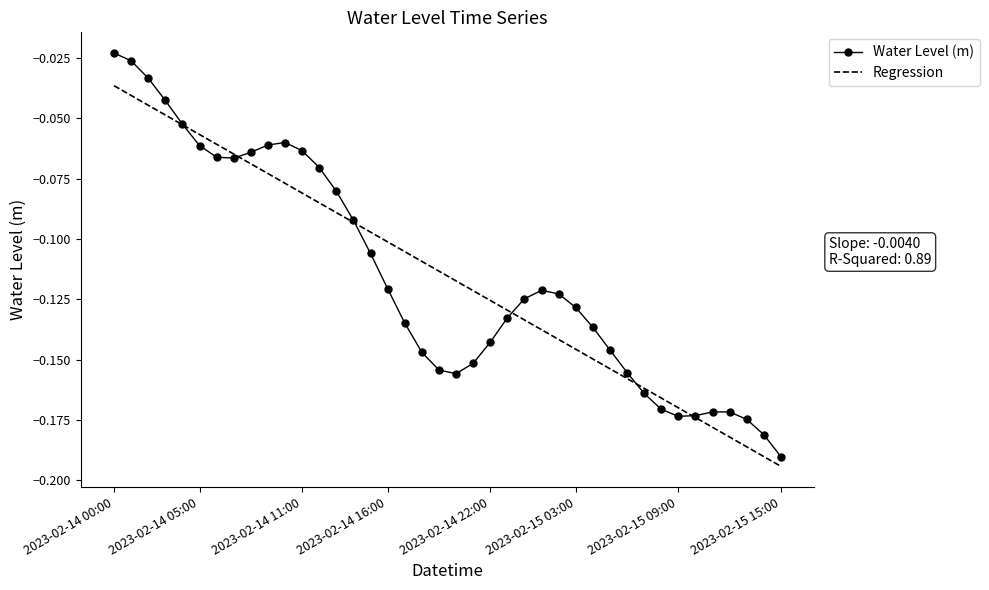

Which series has the largest range (max minus min)?

Water Level (m)